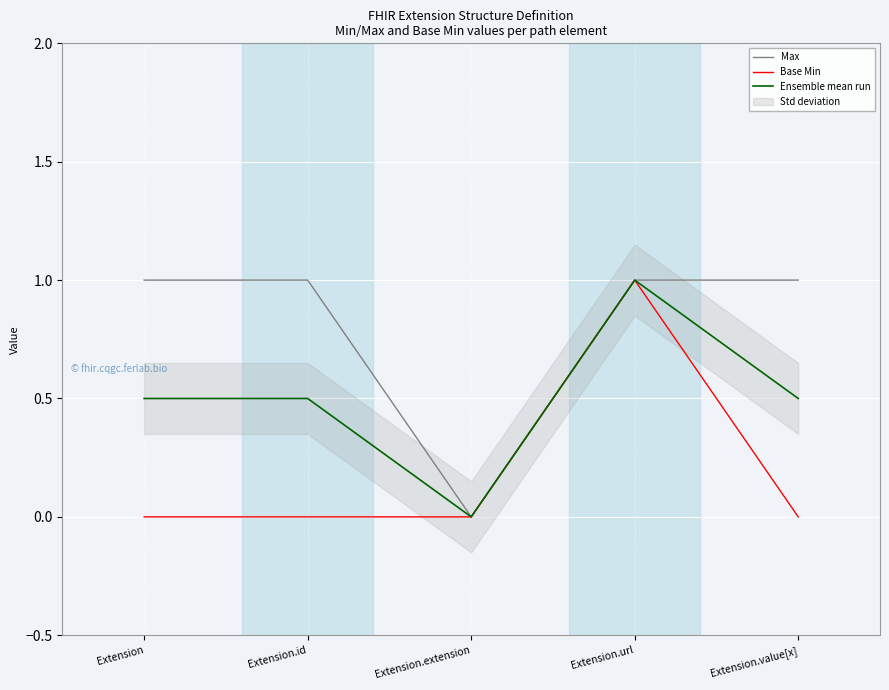

What is the highest value of the Max series?

1.0